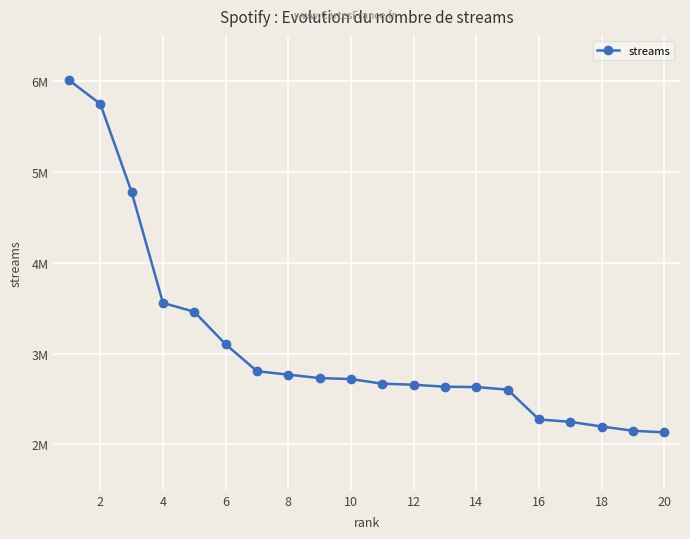

Is this an area chart (filled region under the line)?

No